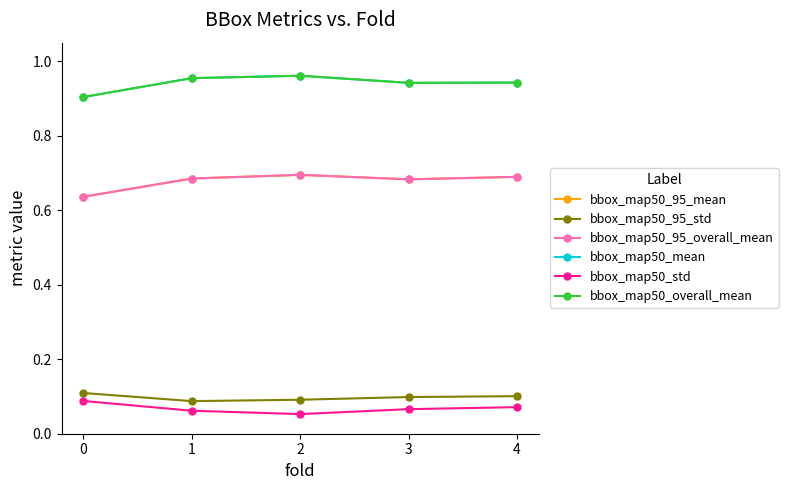

Does the chart display data point markers on the line(s)?

Yes